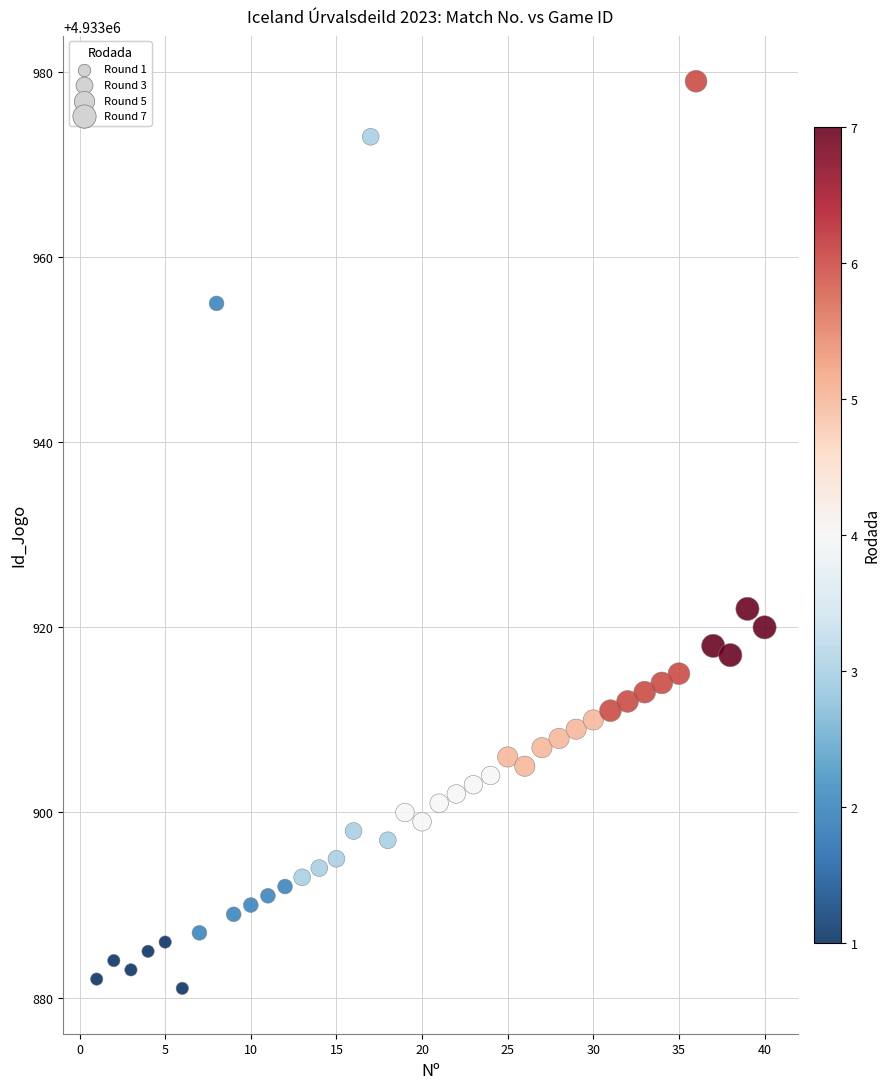

What Y value in the scatter plot is closest to 4933930?

4933922